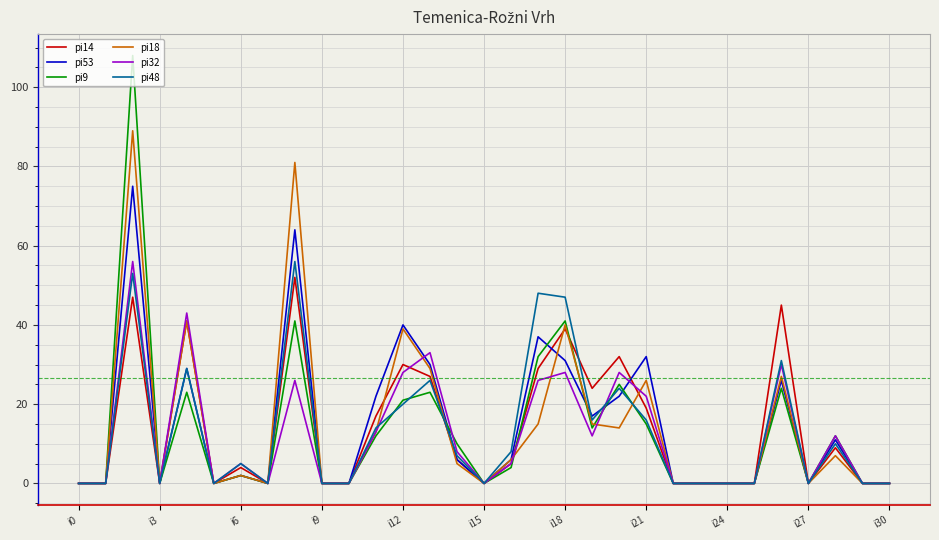

What is the greatest value displayed?

108